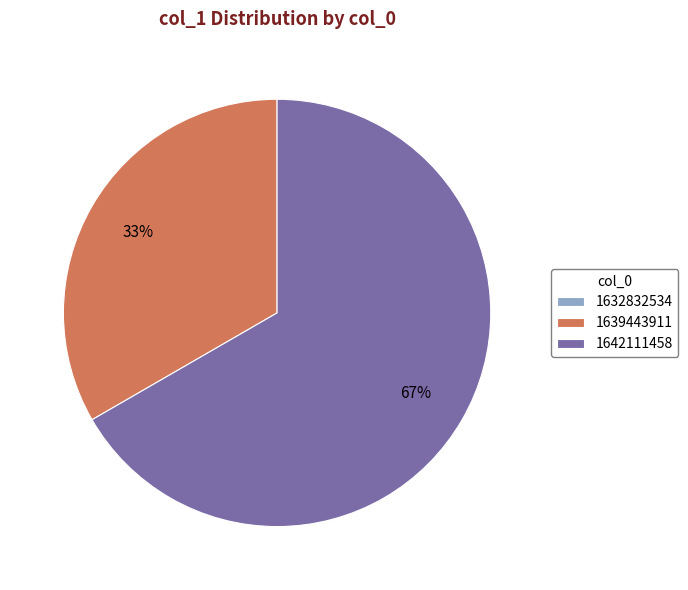

True or false: 1642111458 accounts for 76% of the total.

False